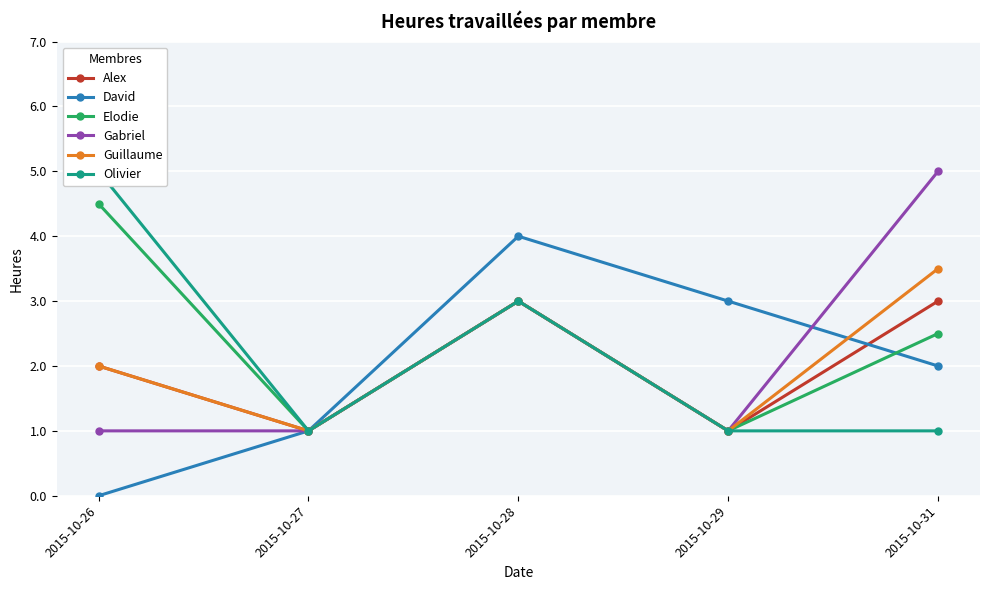

At 2015-10-28, list the series in order from smallest to largest.

Alex, Elodie, Gabriel, Guillaume, Olivier, David